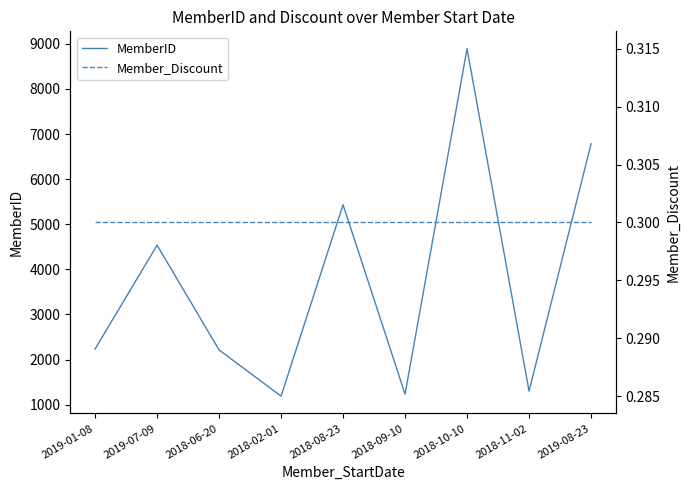

True or false: MemberID and Member_Discount intersect in this chart.

False